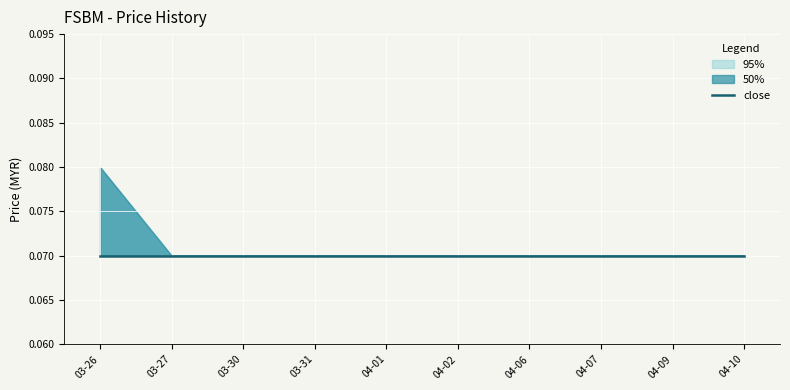

The low series shows 0.0 at 2020-04-10. True or false?

False